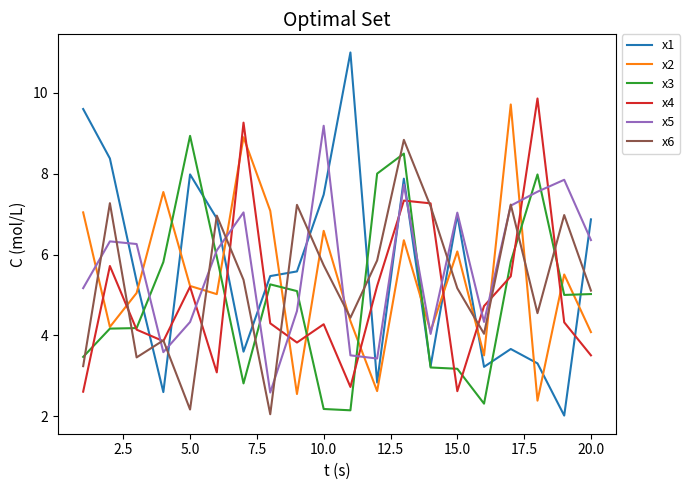

Which series has the largest range (max minus min)?

x1